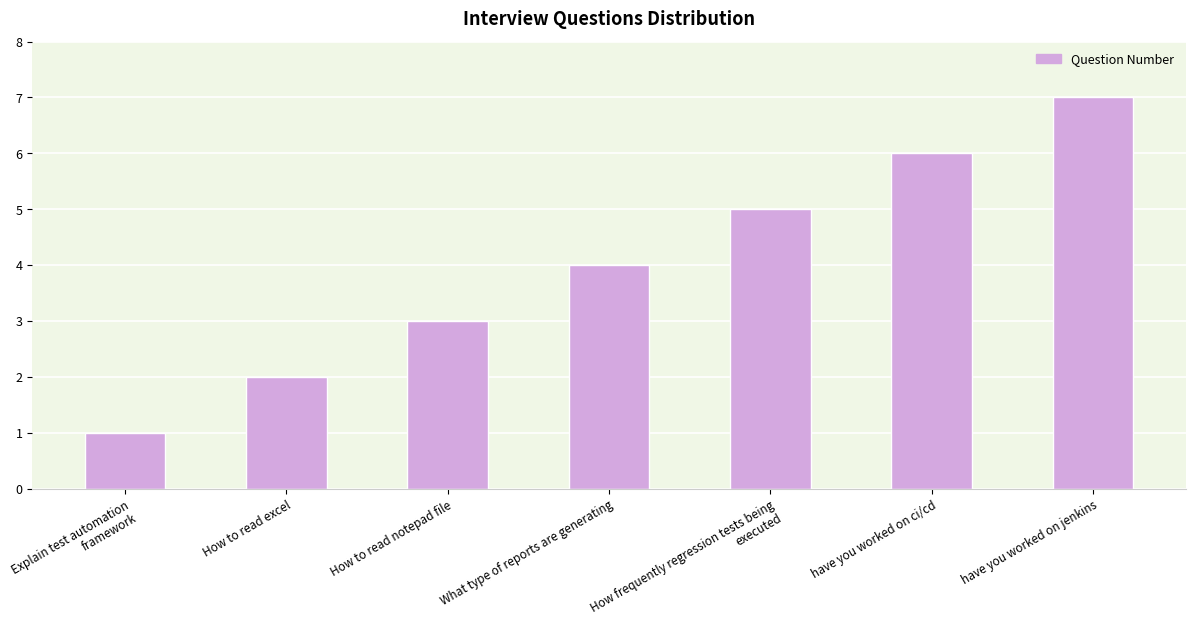

Are the bars grouped side by side (vs. stacked)?

No